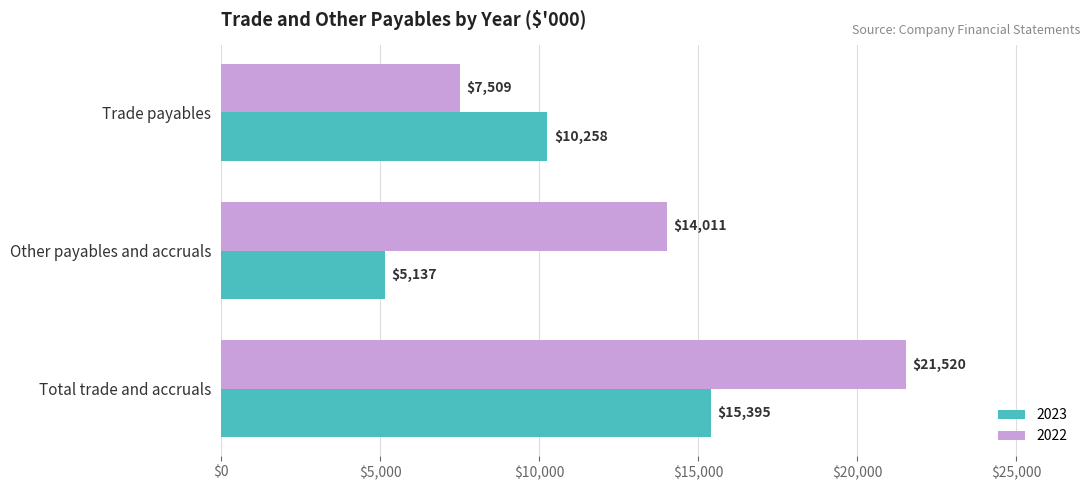

Rank the series by their maximum value, from highest to lowest.

2022, 2023